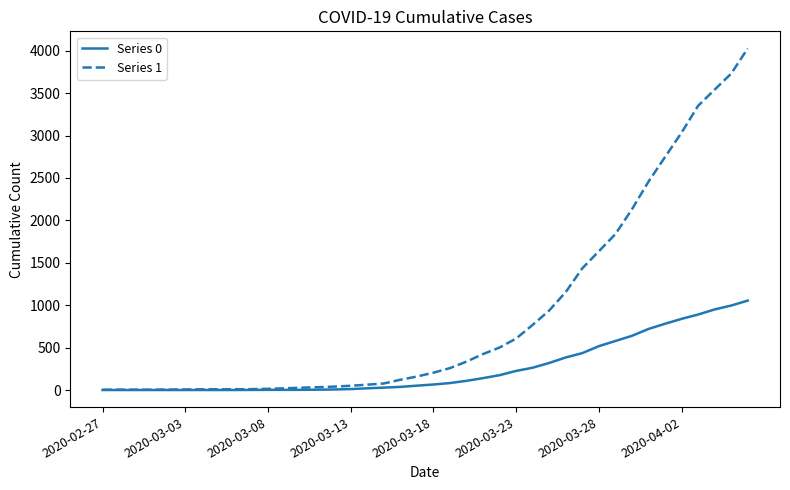

List the series in order of their peak value, highest first.

Series 1, Series 0